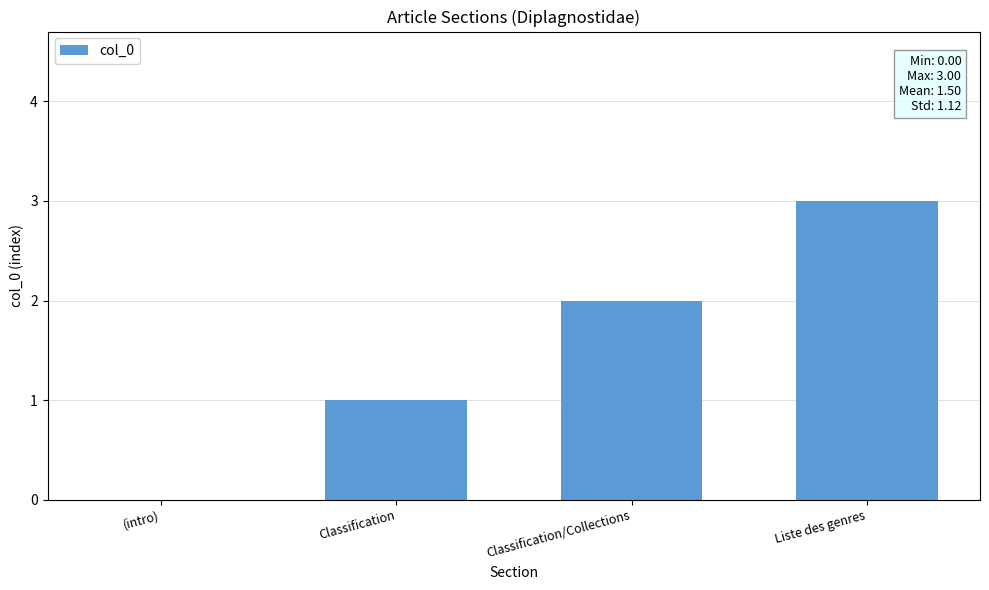

Reading left to right, transcribe all the data shown in this chart.

(intro)=0	Classification=1	Classification/Collections=2	Liste des genres=3